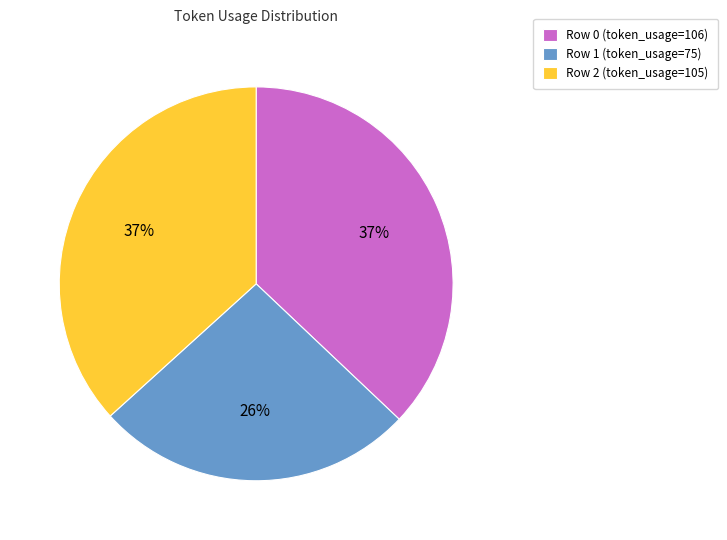

Which slice is the smallest?

Row 1